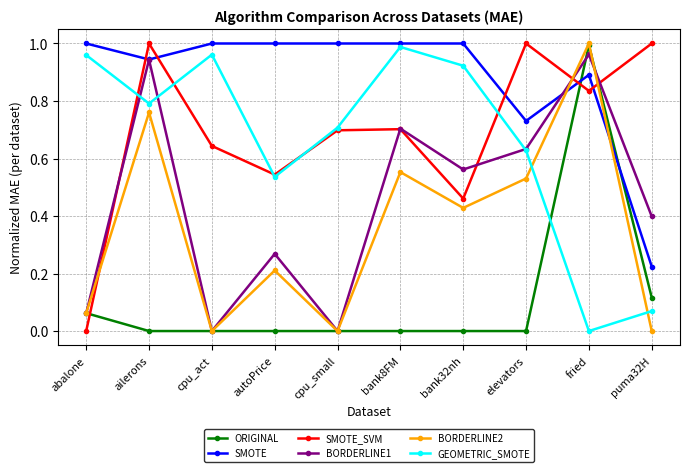

At which category is the sum across all series the highest?

fried